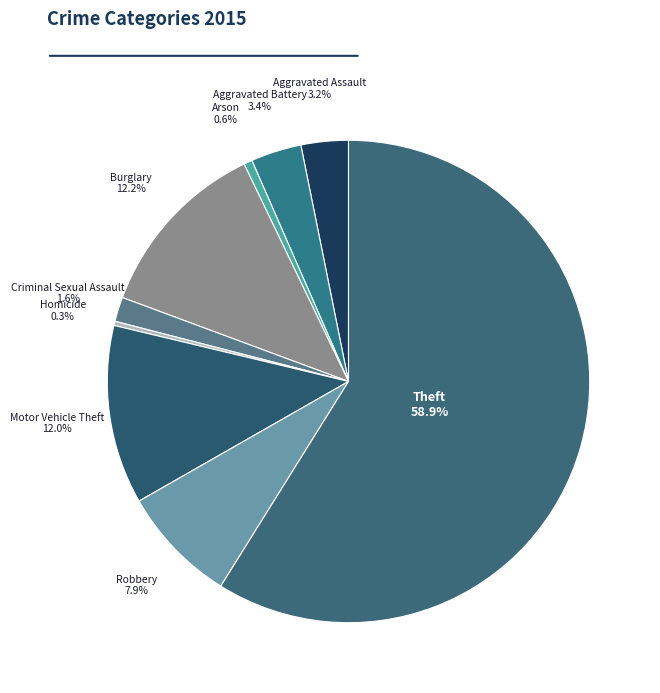

Count the number of slices in the pie.

9